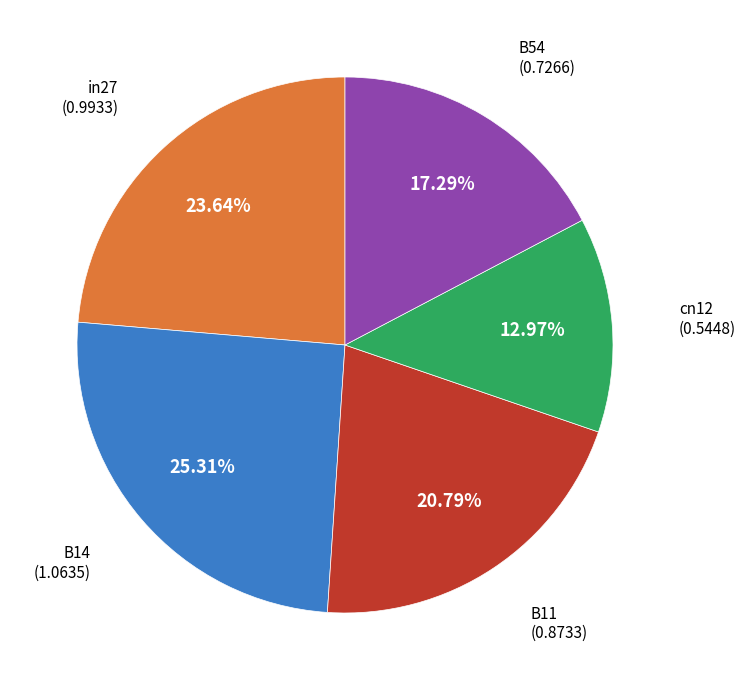

Is there any slice that represents more than half of the pie?

No